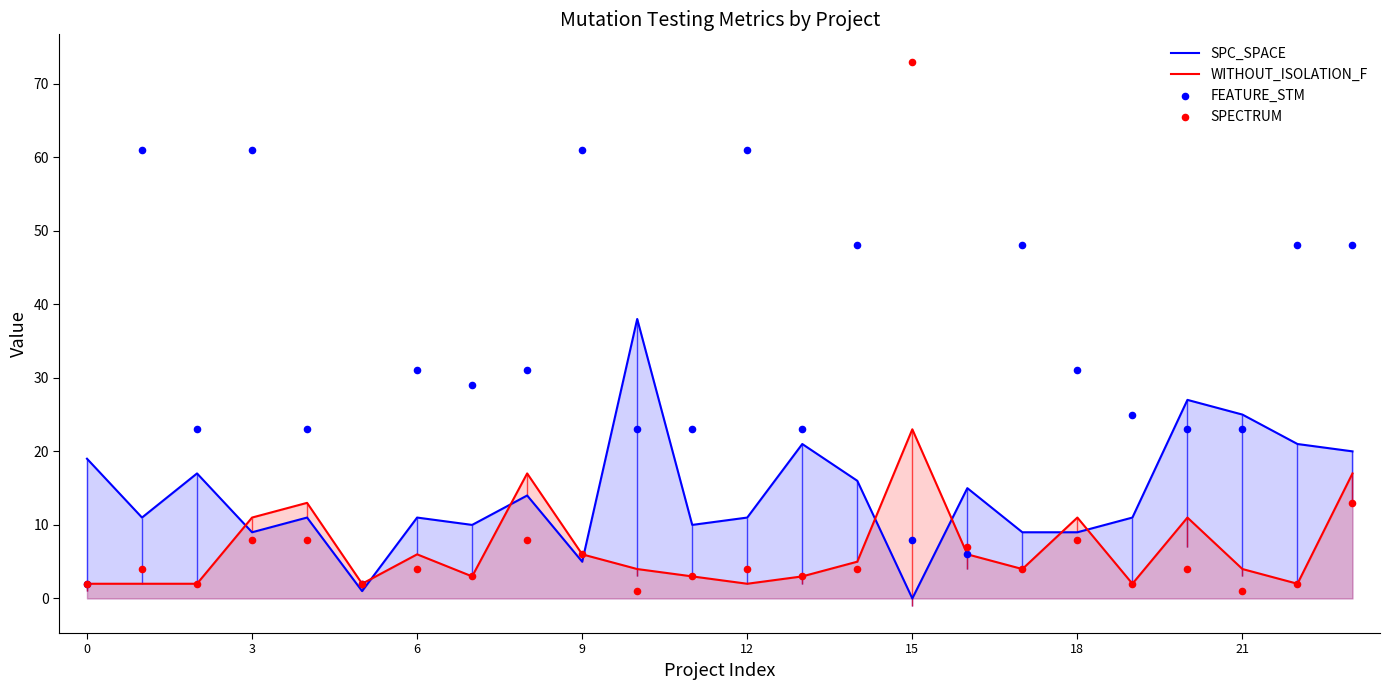

Is the value of SPC_SPACE at 15 greater than the value of SPECTRUM at 0?

No